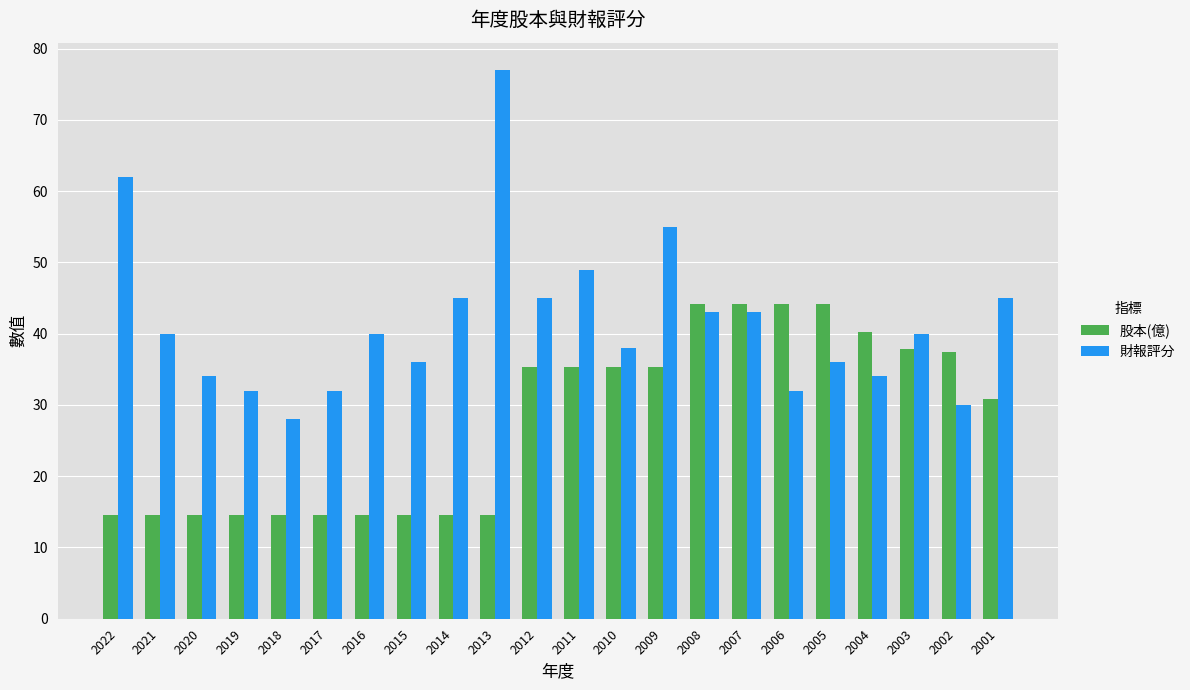

What is the spread (max minus min) of values at 2013?

62.4